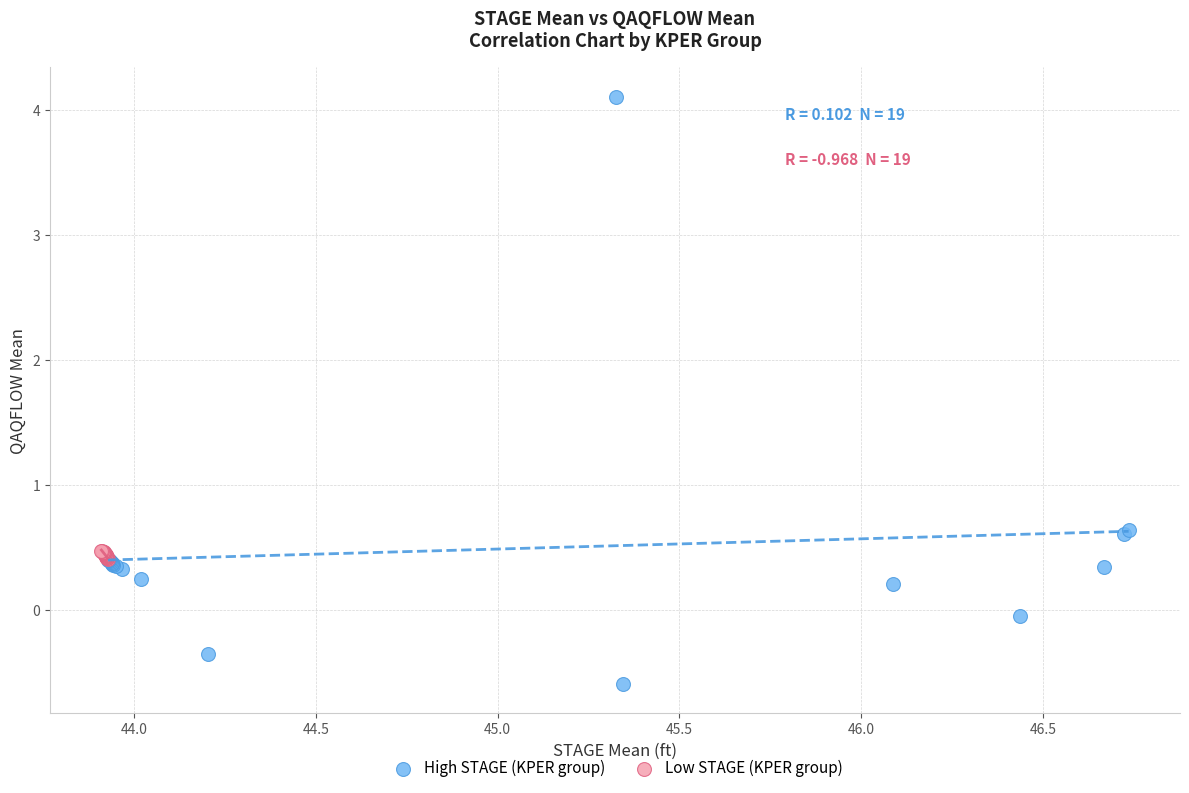

Which series reaches the minimum Y coordinate?

High STAGE (KPER group)